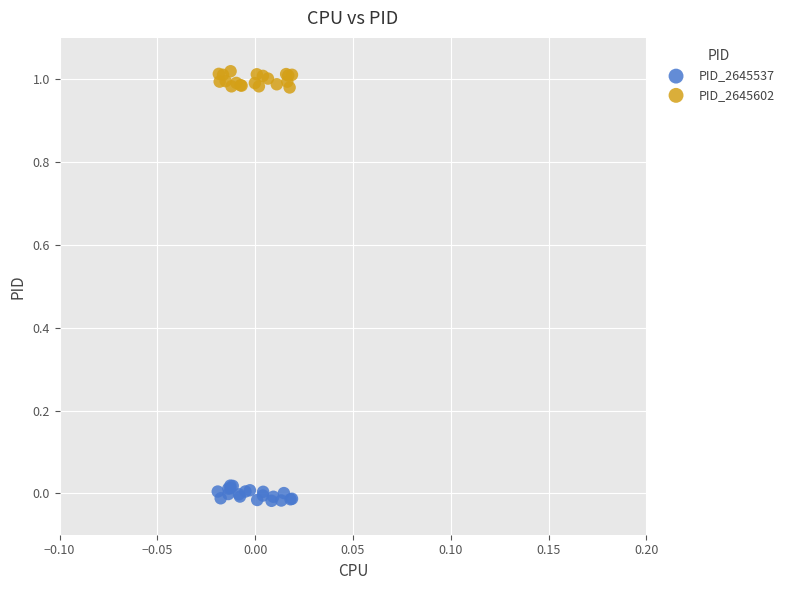

Which series reaches the maximum Y coordinate?

PID_2645602